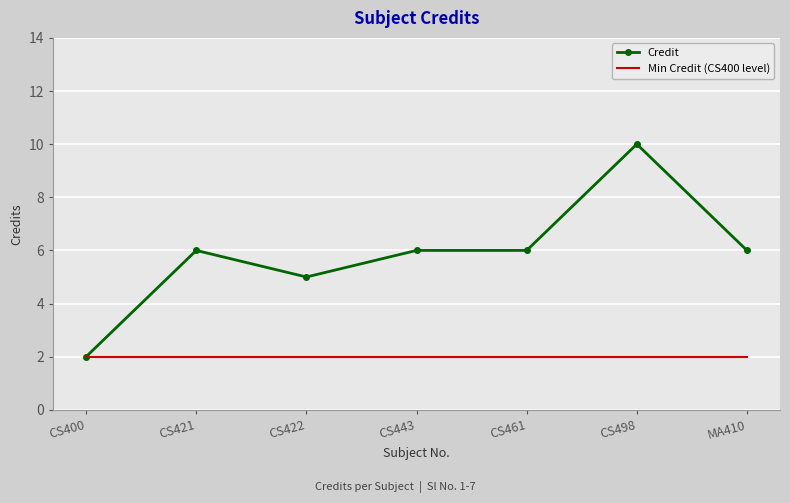

What position from the right is CS422?

5